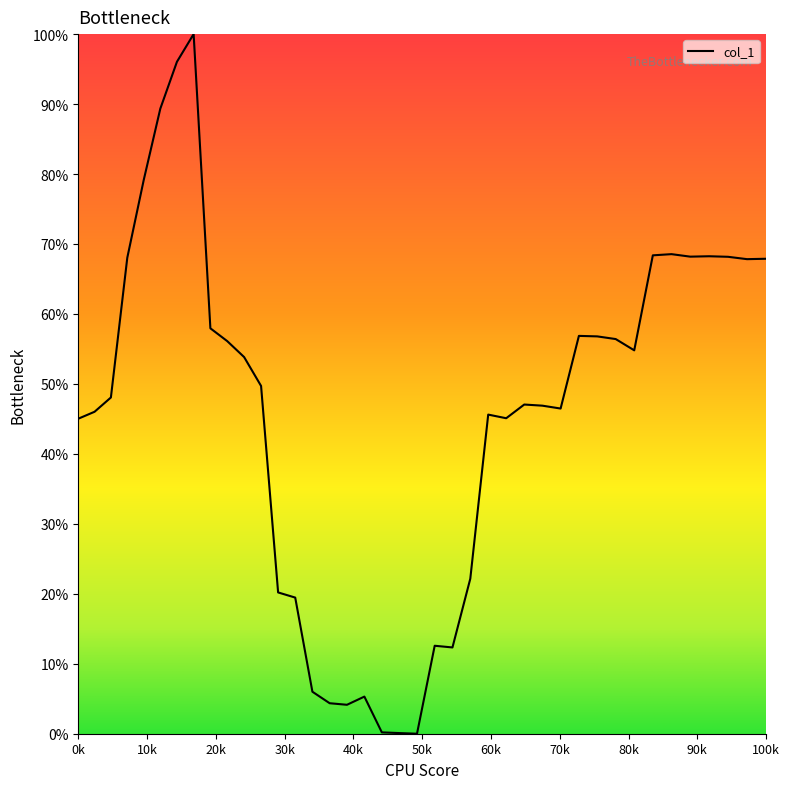

Does the chart have visible grid lines?

No